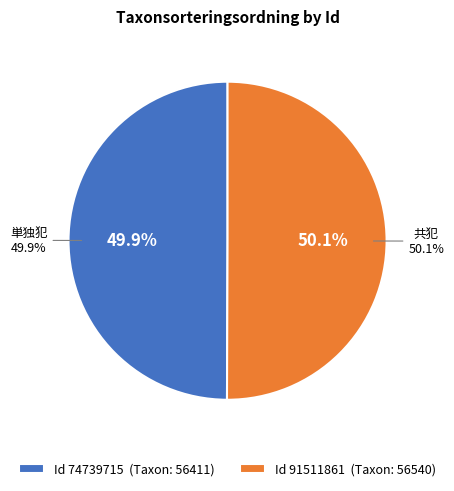

What is the smallest slice in the pie chart?

74739715